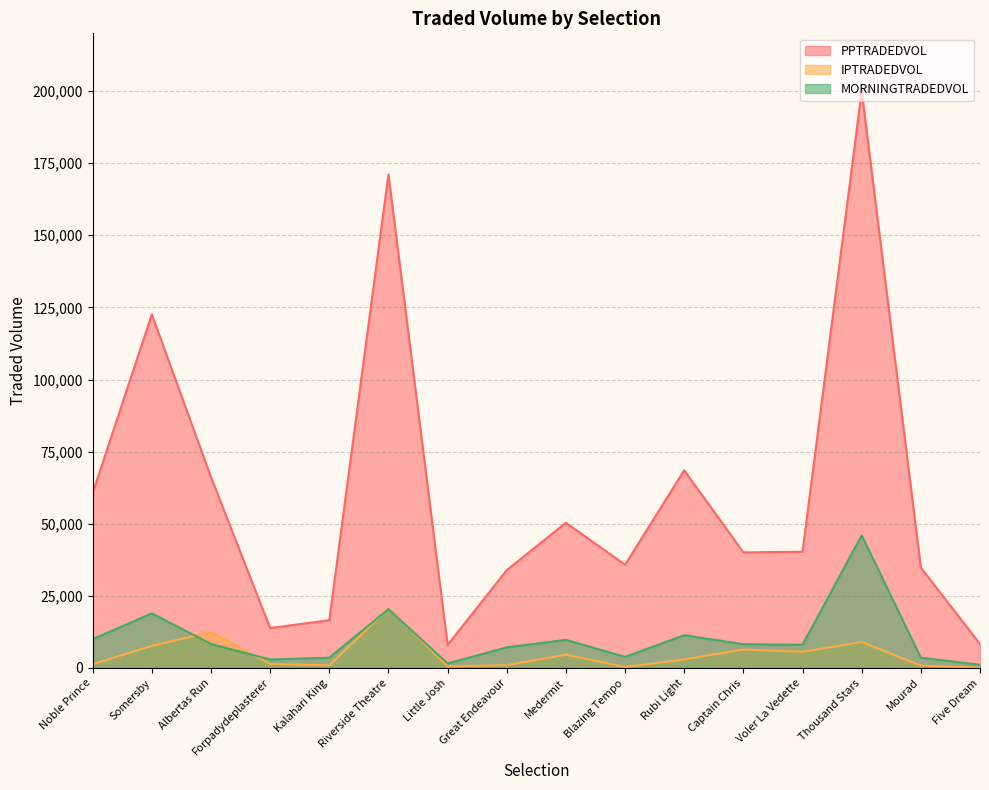

At which category does the chart reach its peak across all series?

Thousand Stars